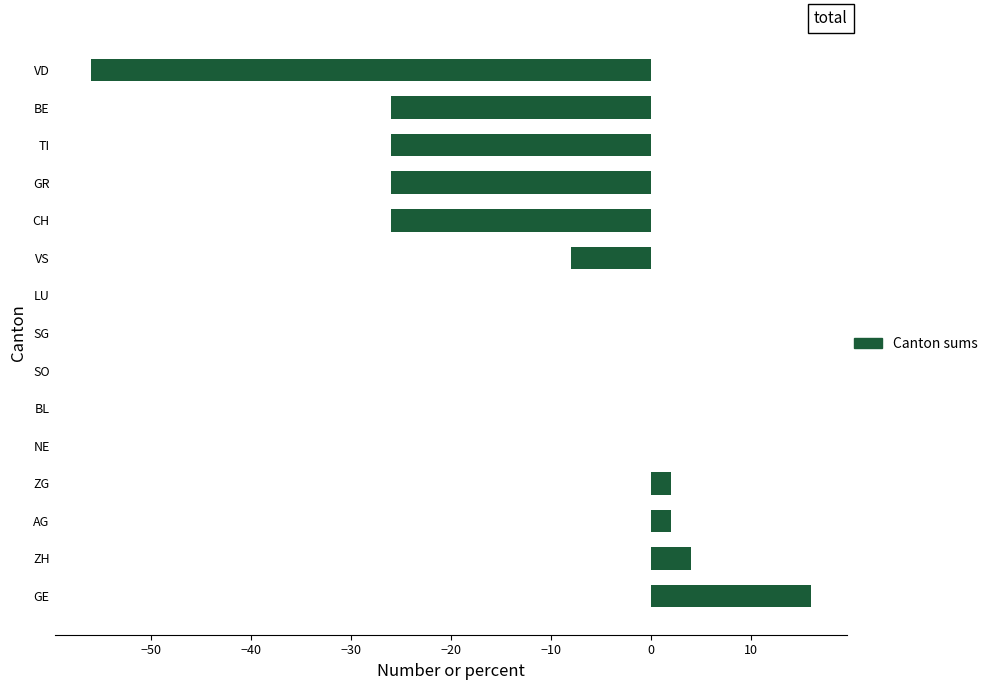

Is it true that the value at TI is -39?

False